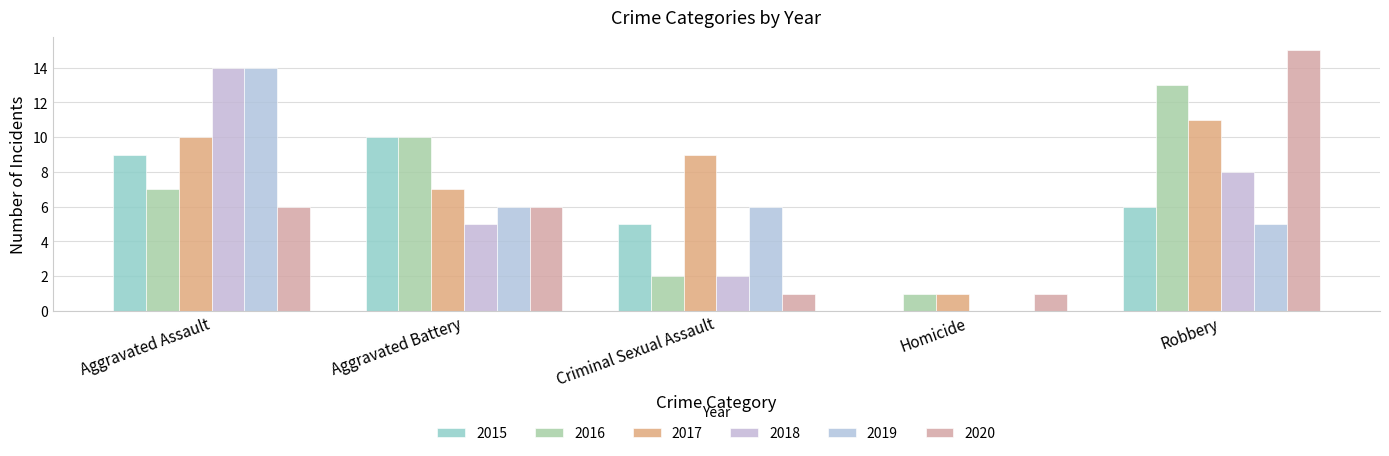

Reading left to right, extract all data points from this chart.

2015: Aggravated Assault=9	Aggravated Battery=10	Criminal Sexual Assault=5	Homicide=0	Robbery=6
2016: Aggravated Assault=7	Aggravated Battery=10	Criminal Sexual Assault=2	Homicide=1	Robbery=13
2017: Aggravated Assault=10	Aggravated Battery=7	Criminal Sexual Assault=9	Homicide=1	Robbery=11
2018: Aggravated Assault=14	Aggravated Battery=5	Criminal Sexual Assault=2	Homicide=0	Robbery=8
2019: Aggravated Assault=14	Aggravated Battery=6	Criminal Sexual Assault=6	Homicide=0	Robbery=5
2020: Aggravated Assault=6	Aggravated Battery=6	Criminal Sexual Assault=1	Homicide=1	Robbery=15